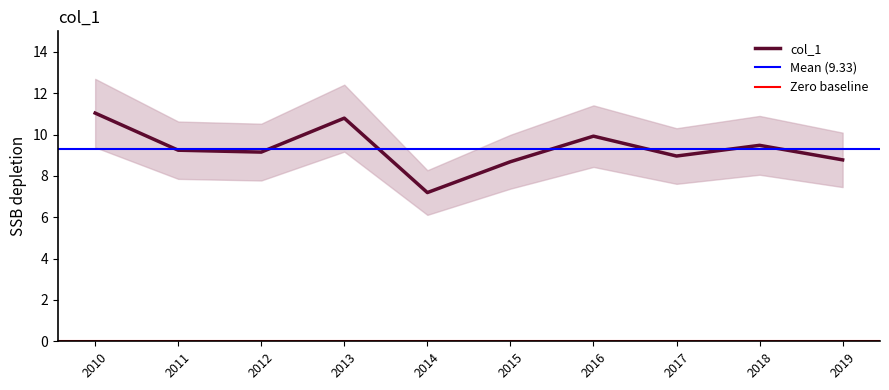

What is the maximum value for col_1?

11.0